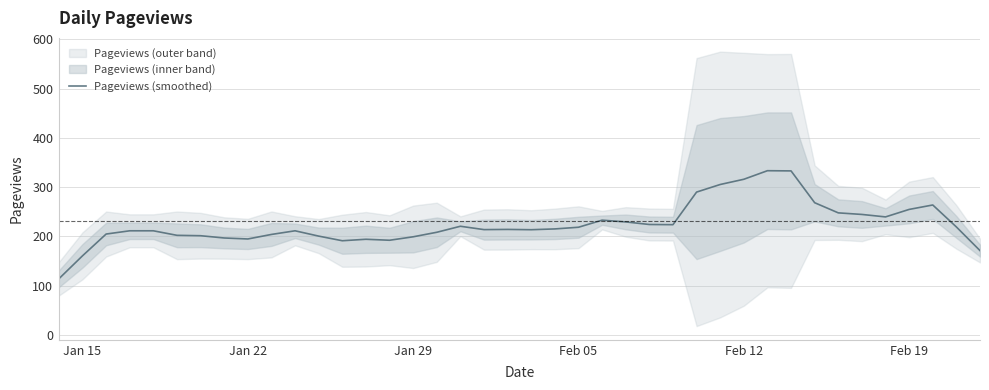

What is the highest value of the Pageviews (smoothed) series?

333.2